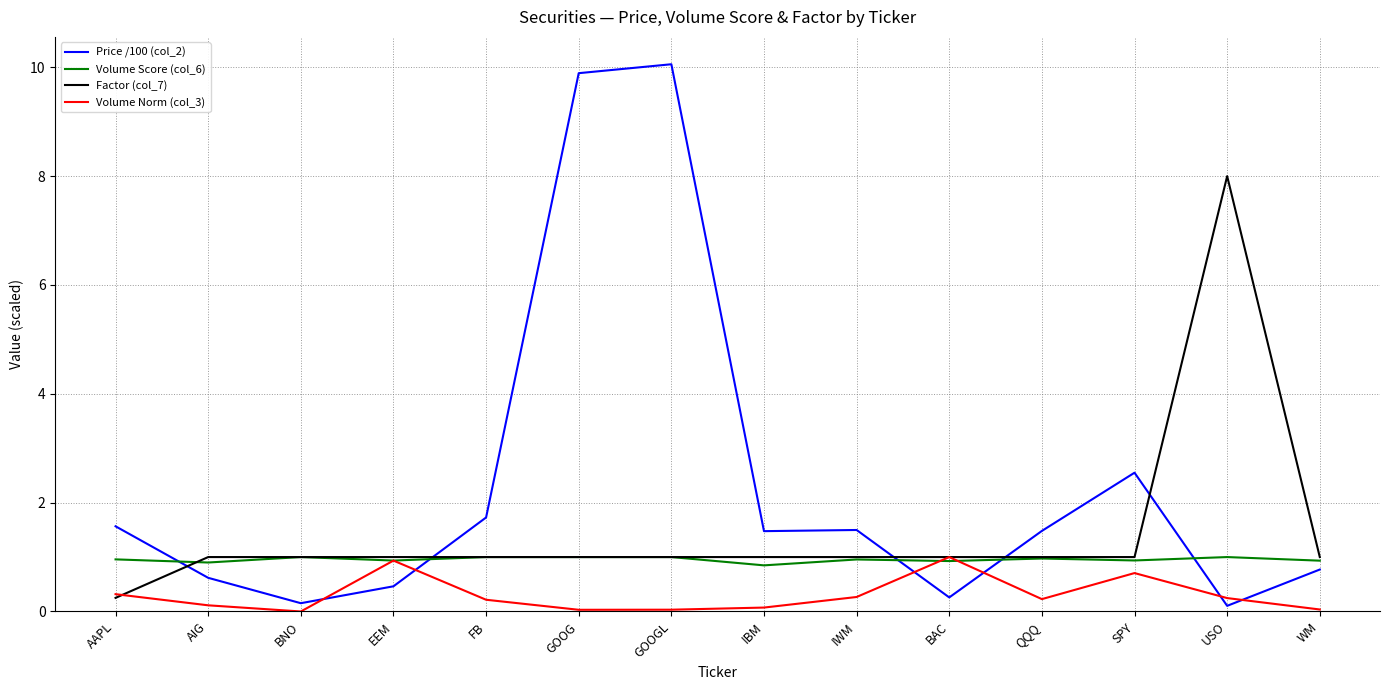

True or false: Volume Norm (col_3) and Price /100 (col_2) intersect in this chart.

True